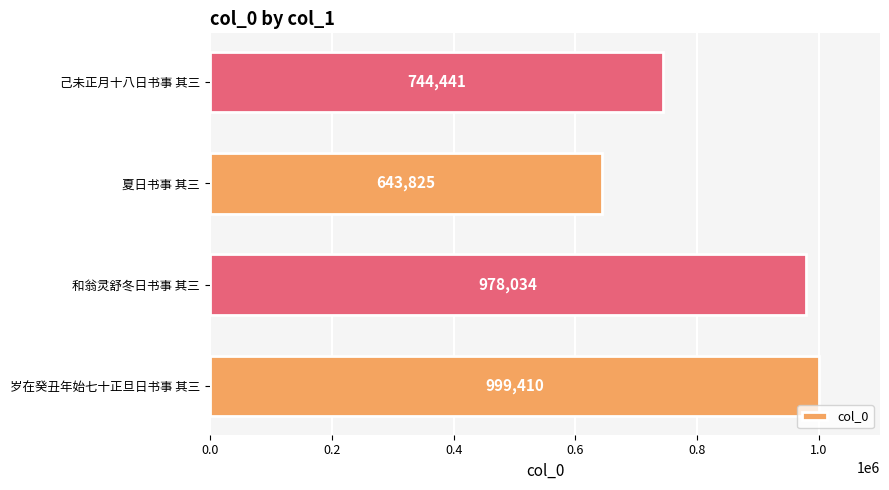

Which has a higher value, 己未正月十八日书事 其三 or 夏日书事 其三?

己未正月十八日书事 其三